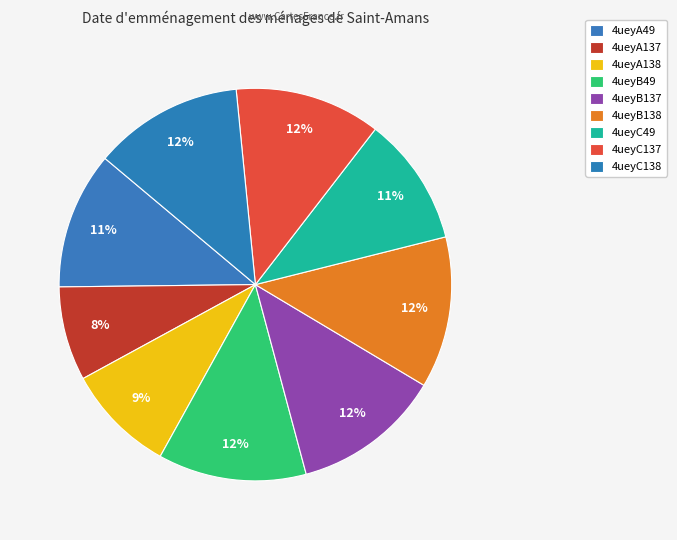

Count the number of slices in the pie.

9